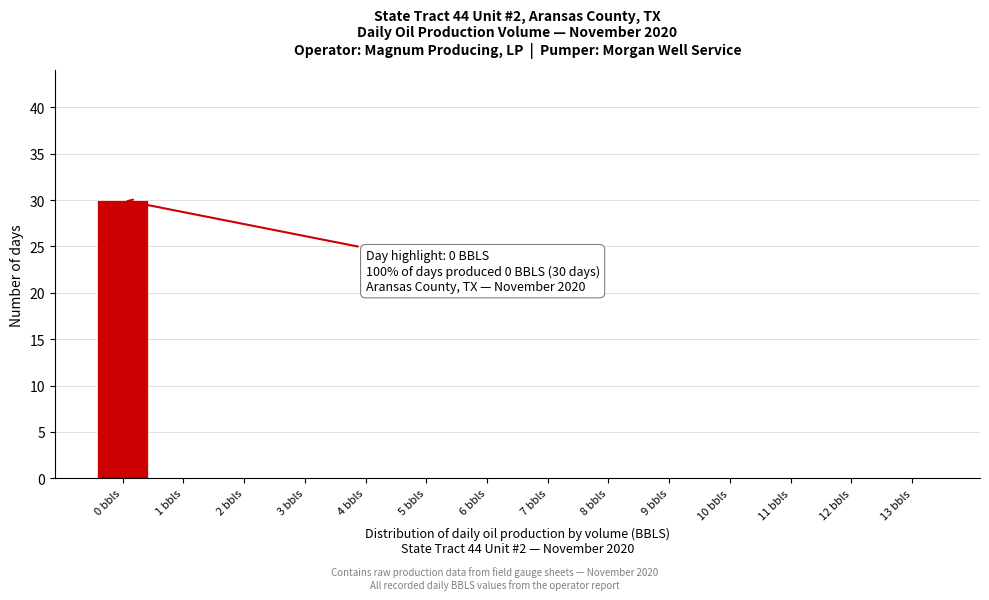

Reading left to right, transcribe all the data shown in this chart.

0 bbls=30	1 bbls=0	2 bbls=0	3 bbls=0	4 bbls=0	5 bbls=0	6 bbls=0	7 bbls=0	8 bbls=0	9 bbls=0	10 bbls=0	11 bbls=0	12 bbls=0	13 bbls=0